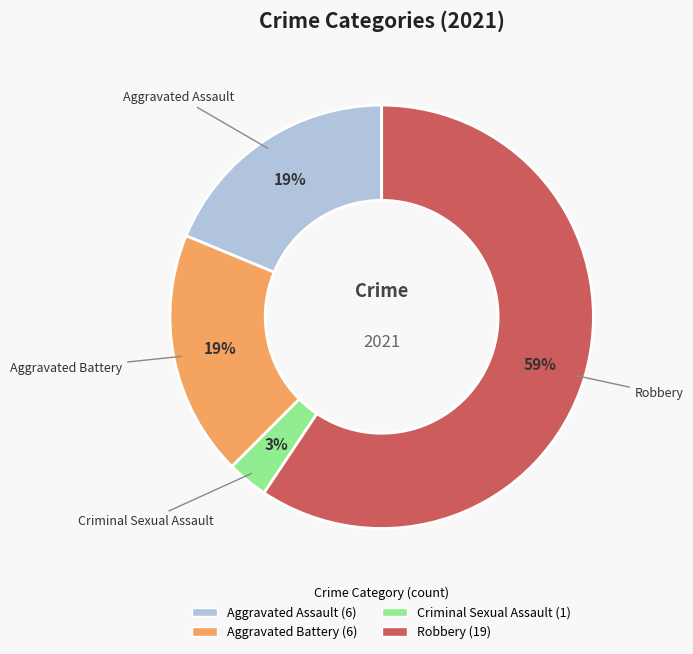

Which category has the smallest portion of the pie?

Criminal Sexual Assault